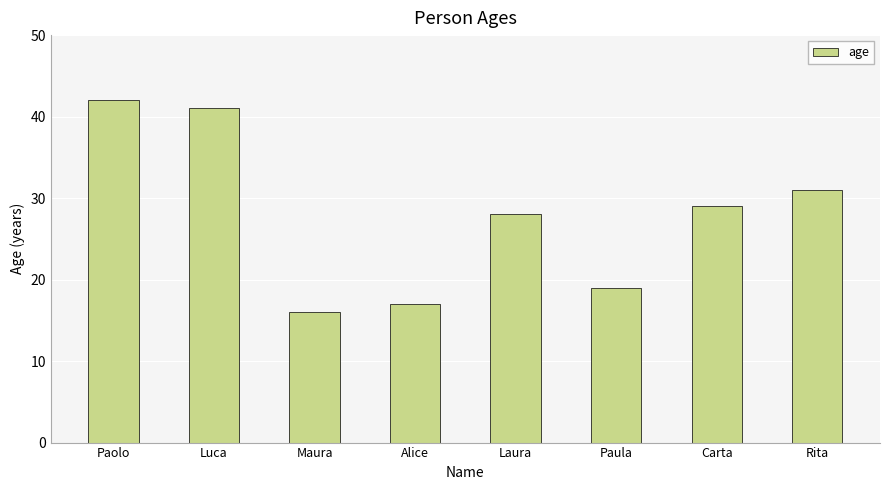

What is the average value?

28